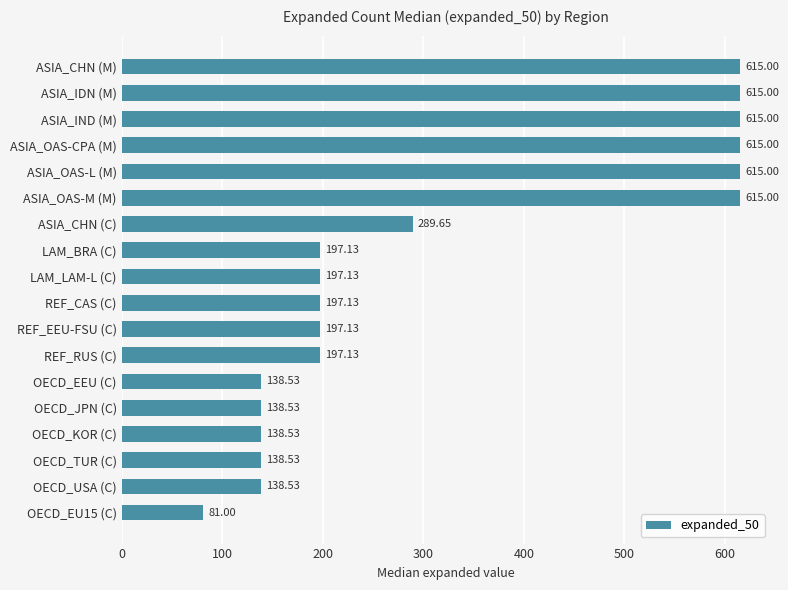

What is the difference between the values at OECD_EU15 (C) and ASIA_IDN (M)?

534.0